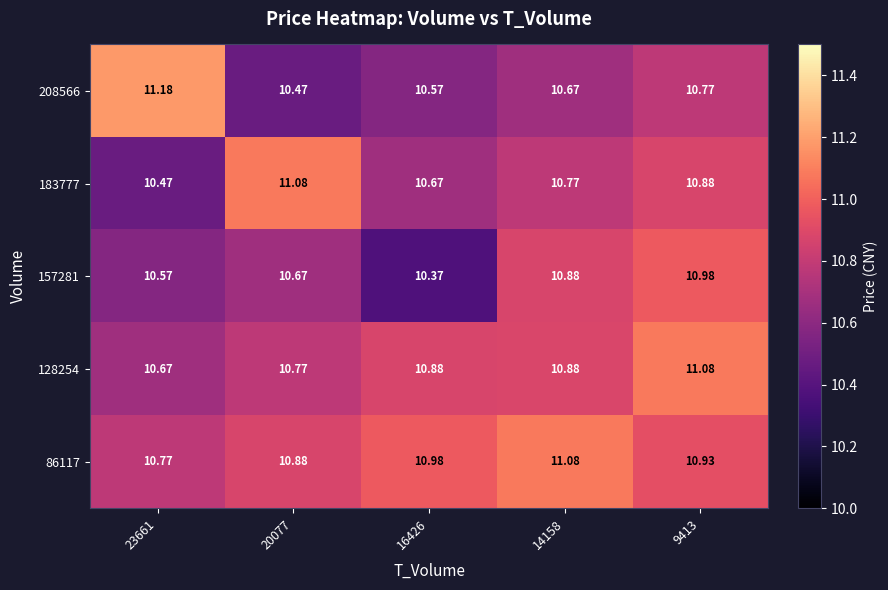

Which series has the largest range (max minus min)?

208566